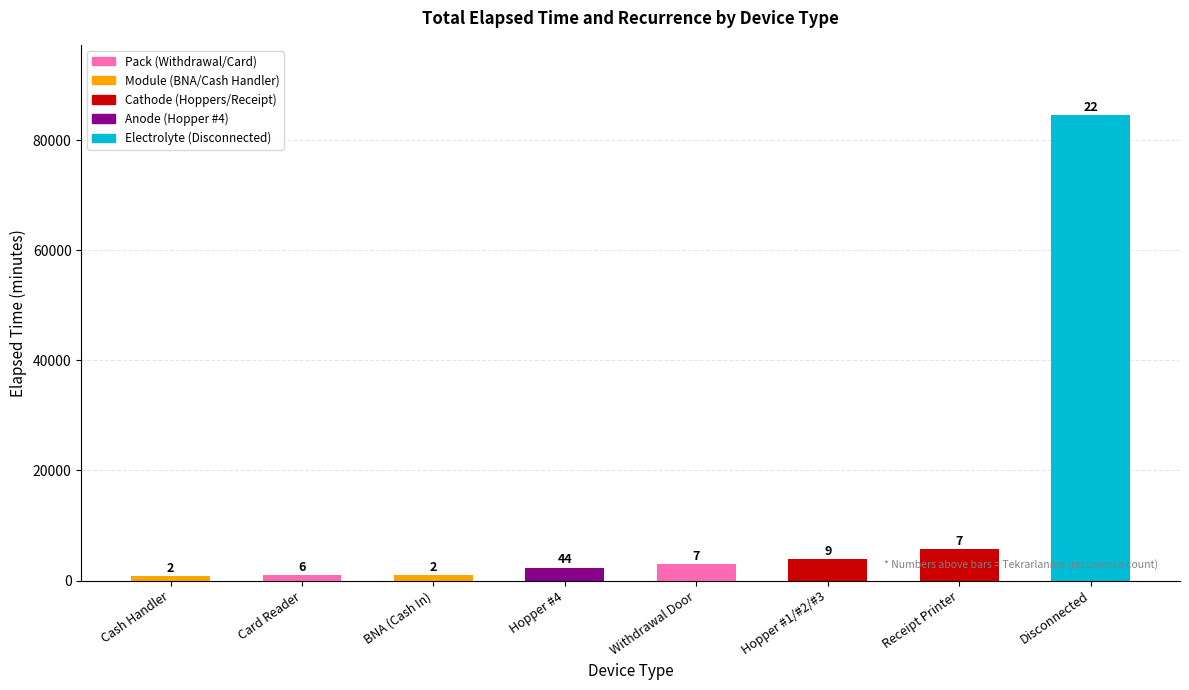

Are the bars horizontal?

No